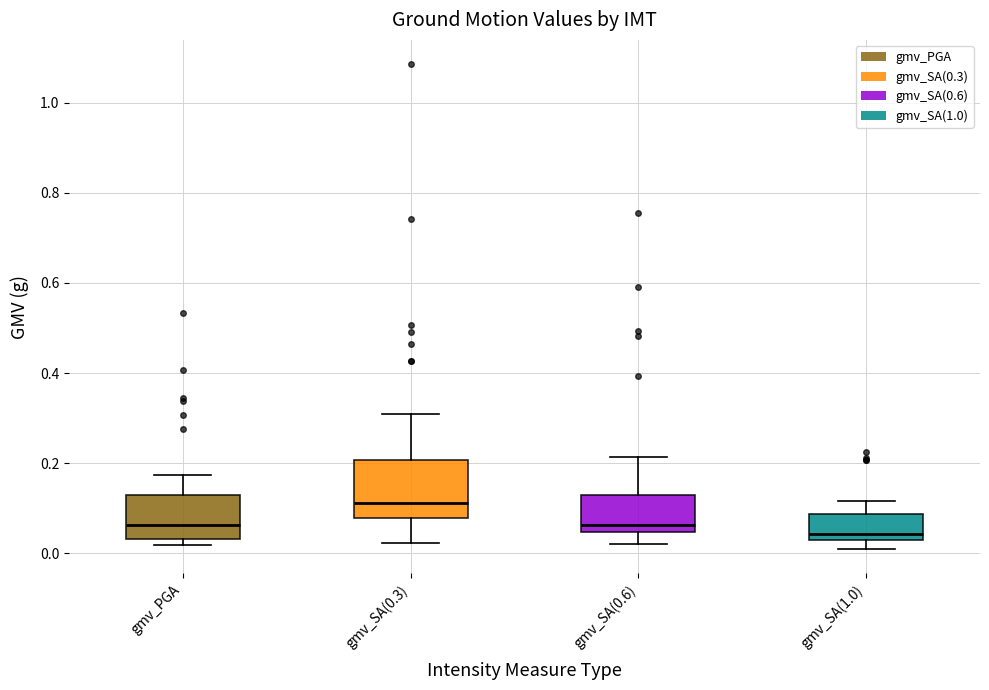

Which box has the highest median line?

gmv_SA(0.3)